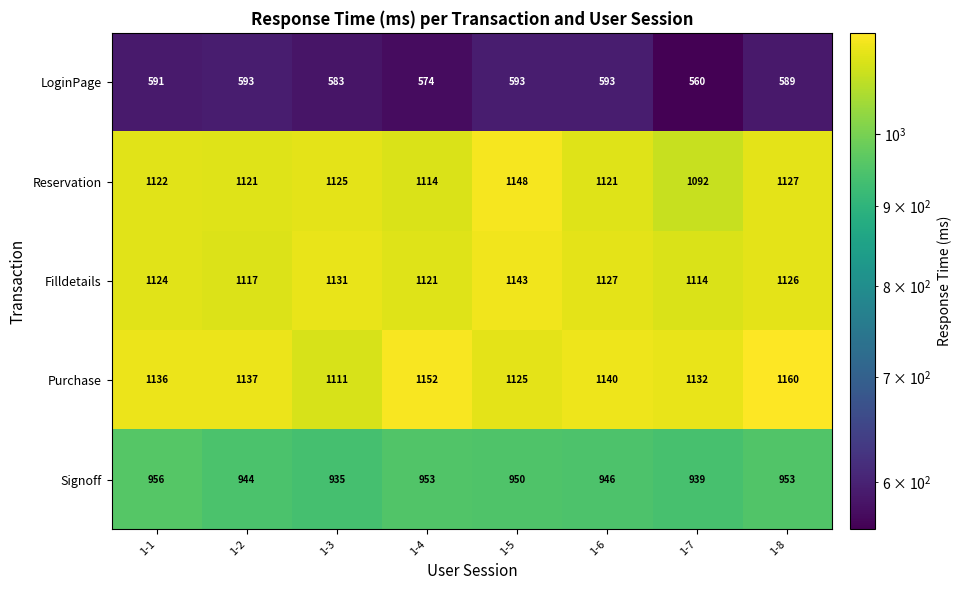

What is the difference between the highest and lowest values at 1-4?

578